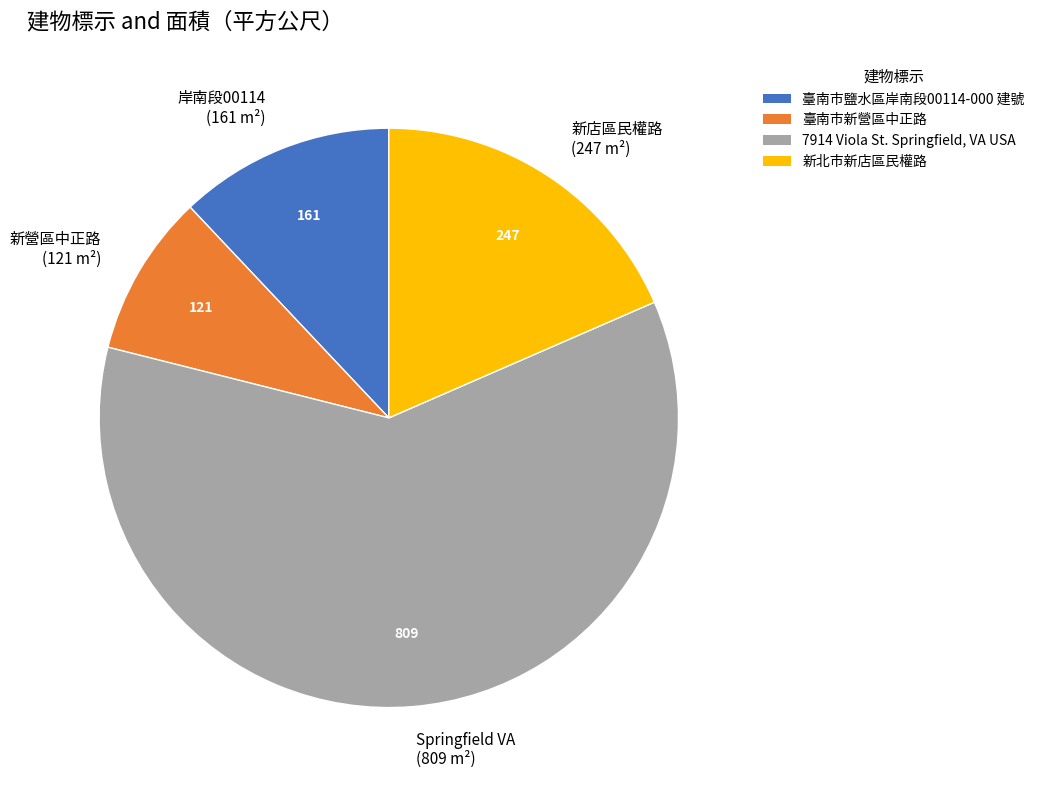

What is the ratio of the value at Springfield VA (809 m²) to the value at 新營區中正路 (121 m²)?

6.7